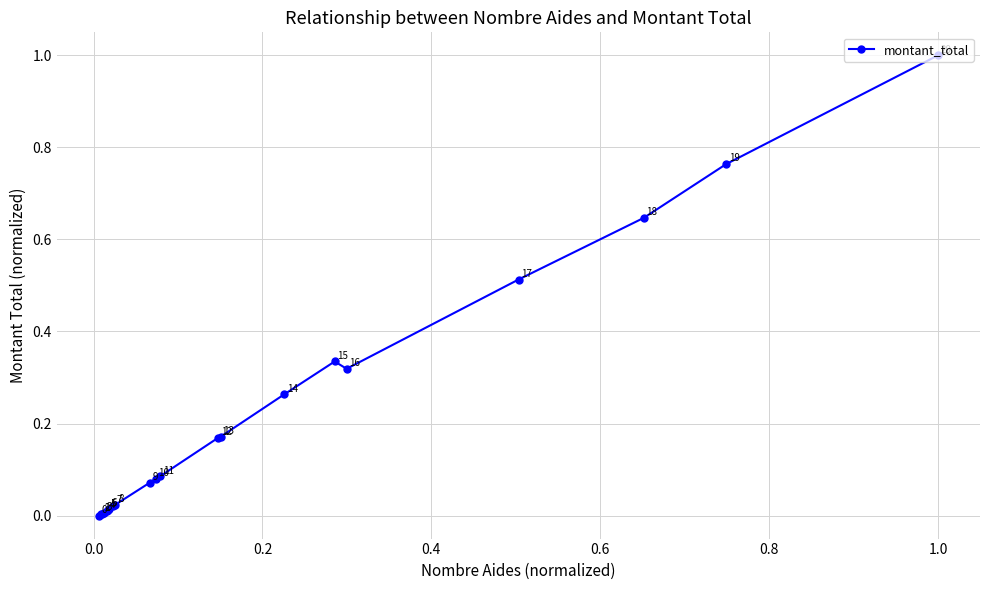

What is the greatest value displayed?

1.0